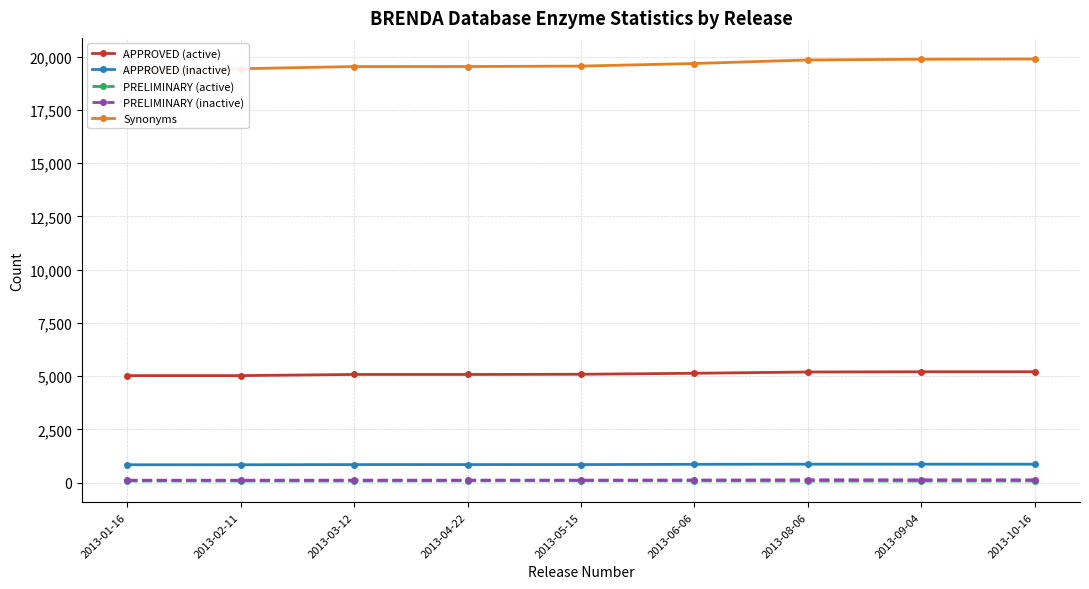

How many values in the PRELIMINARY (inactive) series exceed 114?

4